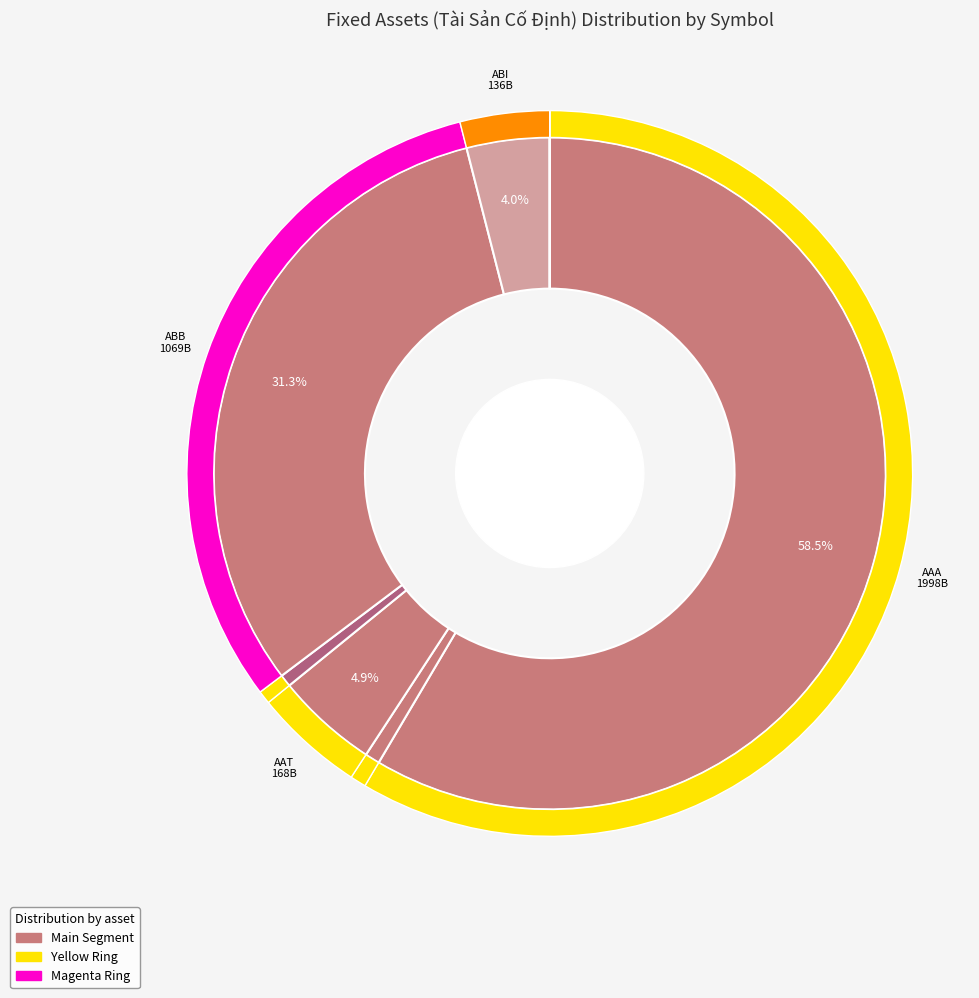

How much of the chart is everything except ABB?

68.7%